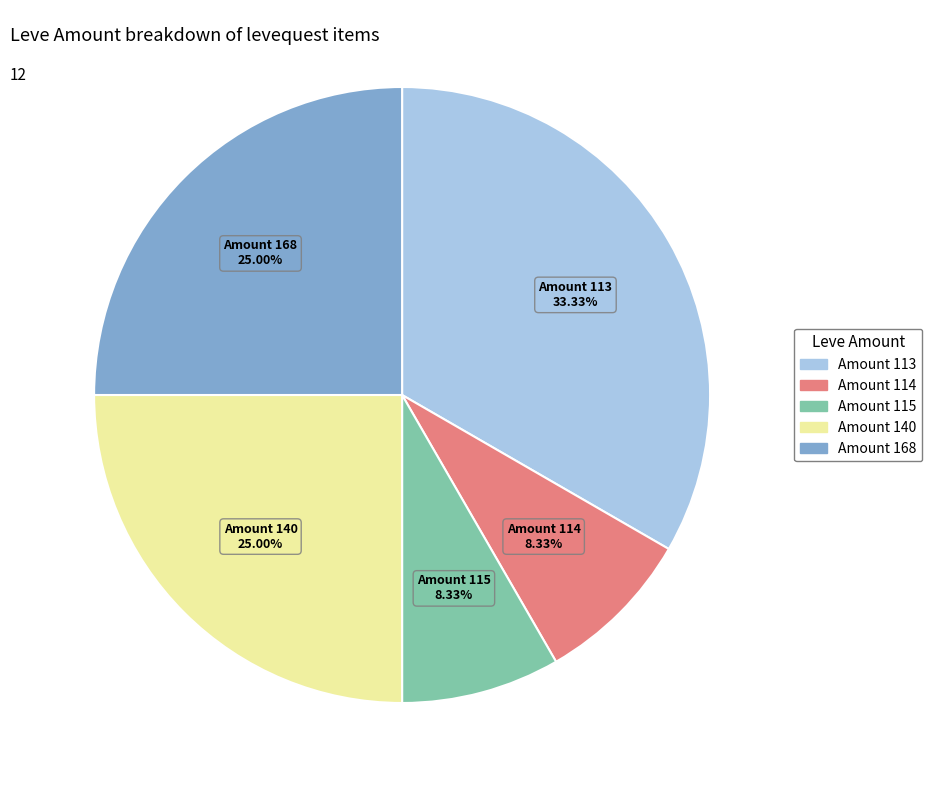

To the nearest percent, what is the average slice percentage?

20%